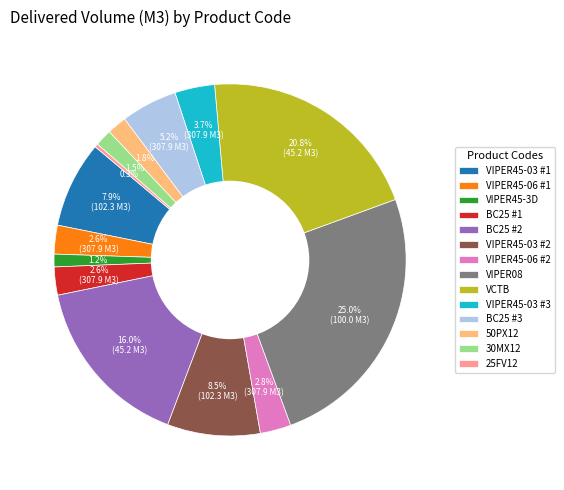

Does VIPER45-03 #2 account for over 50% of the chart?

No